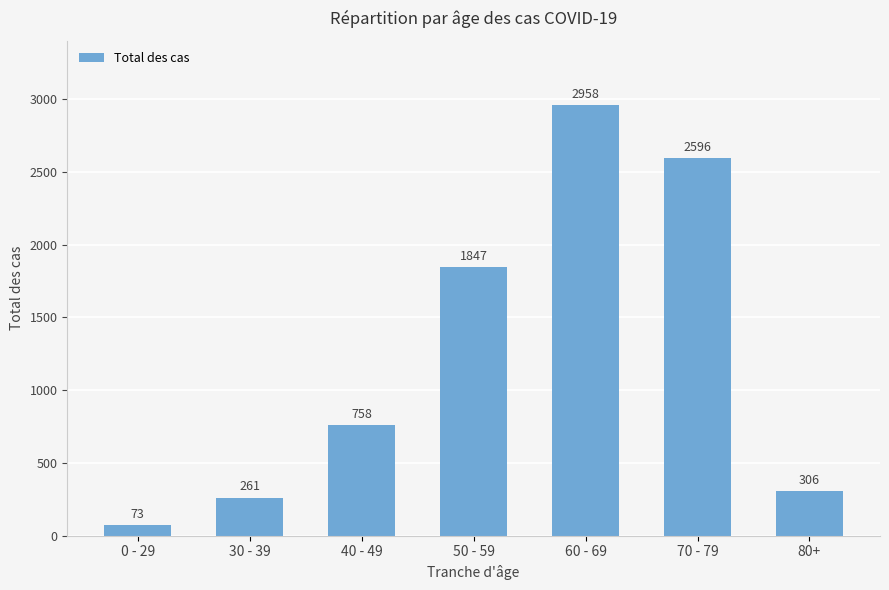

Are the bars horizontal?

No